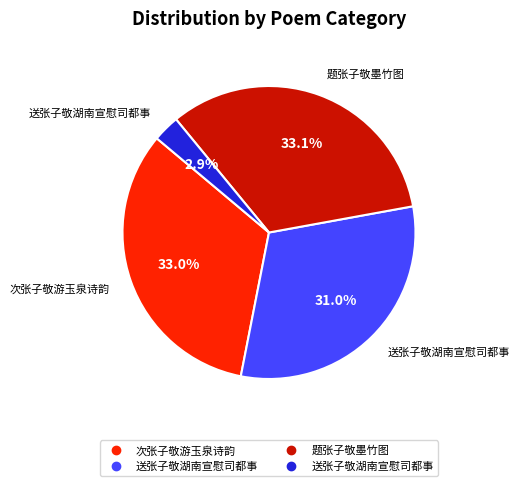

Is there any slice that represents more than half of the pie?

No